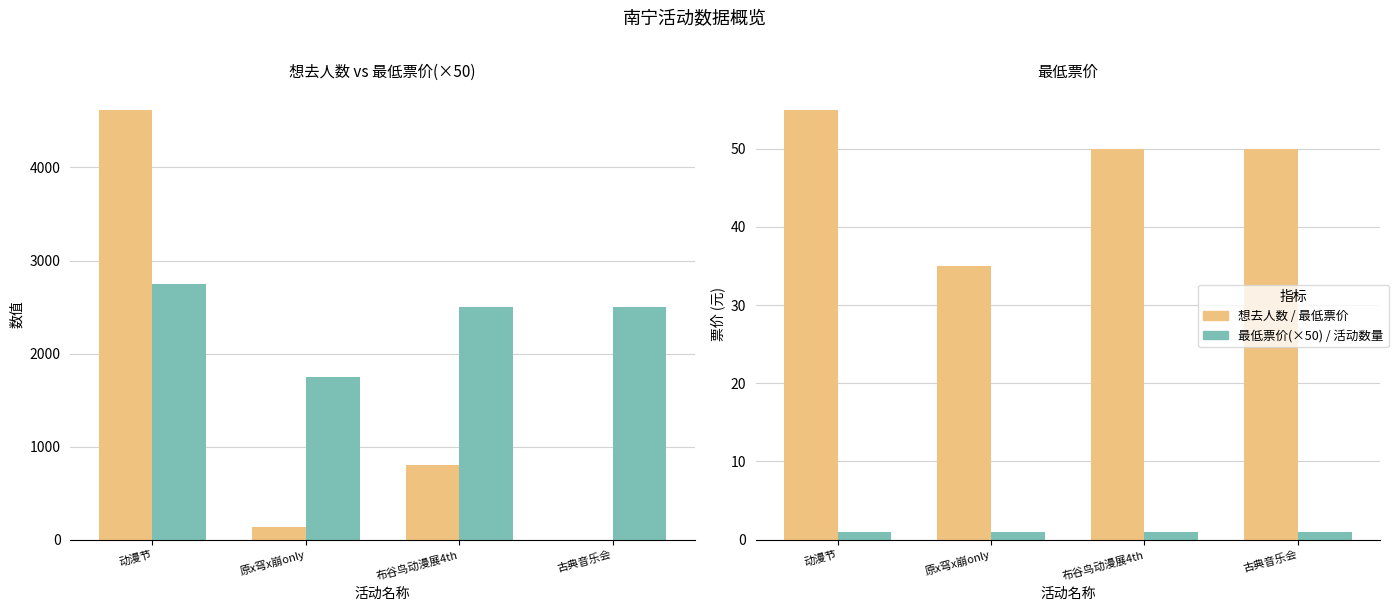

The value of 最低票价(×50) at 古典音乐会 is 937. True or false?

False